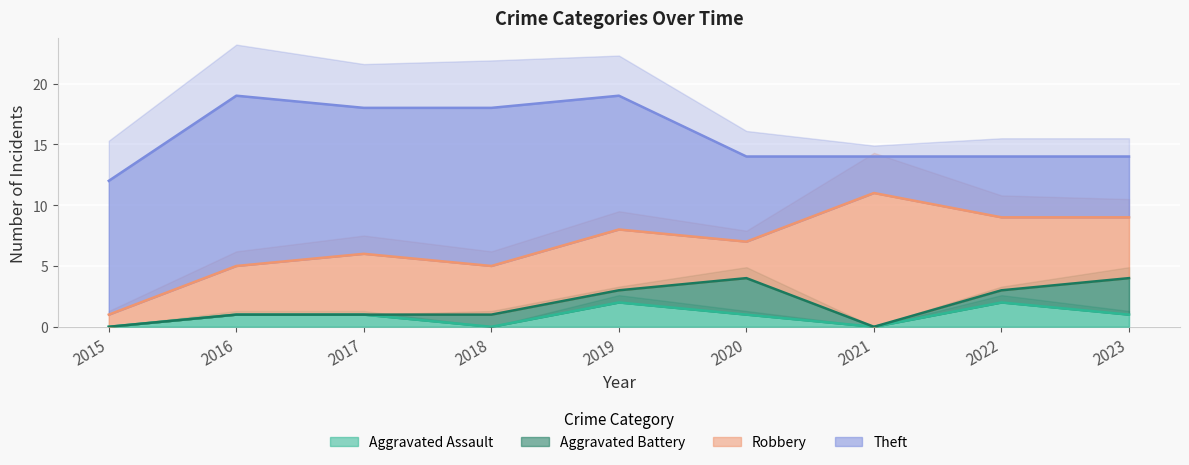

At which category does Aggravated Assault reach its first local peak?

2019